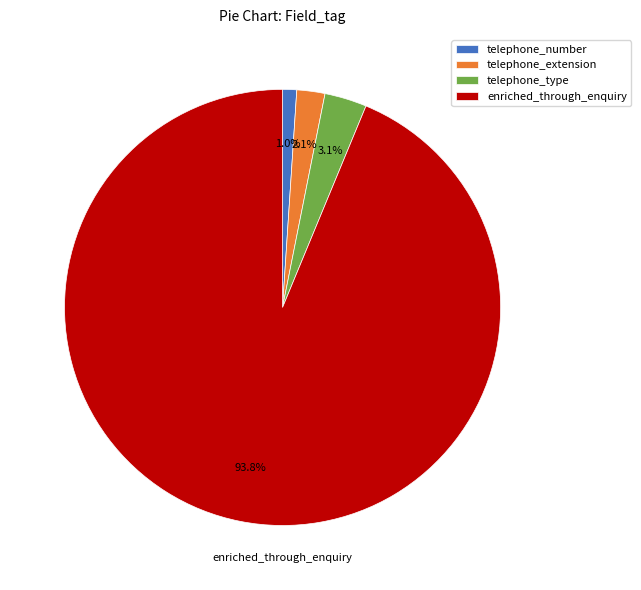

How many slices are in this pie chart?

4